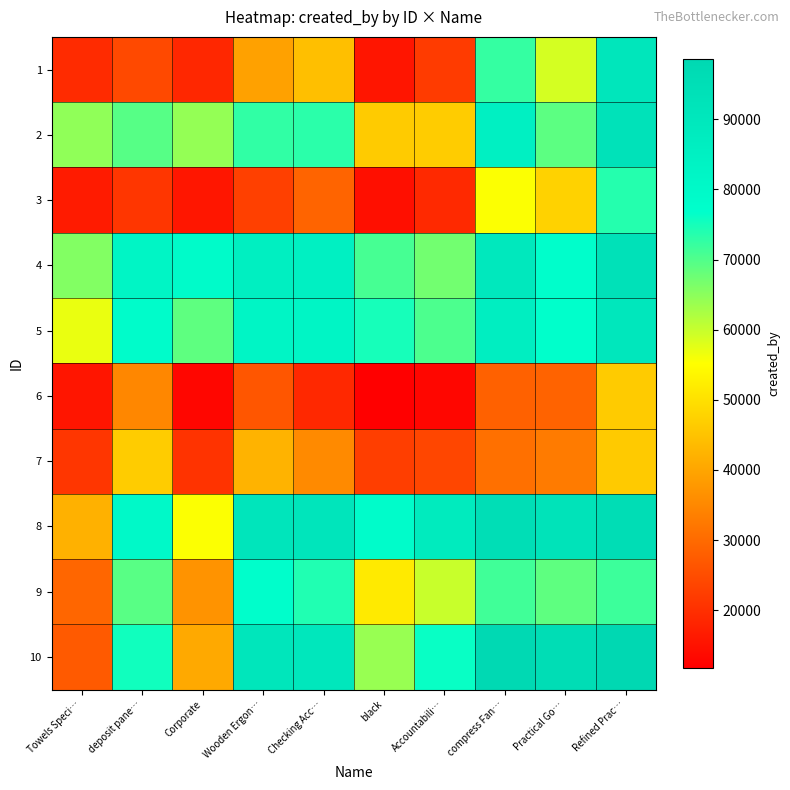

Reading left to right, list all the values displayed in this chart.

1: Towels Speci…=19438.0	deposit pane…=24453.9	Corporate=18723.2	Wooden Ergon…=39301.0	Checking Acc…=44479.6	black=15627.0	Accountabili…=22090.6	compress Fan…=72373.4	Practical Go…=58930.0	Refined Prac…=90683.8
2: Towels Speci…=64581.1	deposit pane…=69597.0	Corporate=64223.7	Wooden Ergon…=72807.2	Checking Acc…=73330.5	black=46484.6	Accountabili…=46728.0	compress Fan…=84874.8	Practical Go…=69041.2	Refined Prac…=92799.4
3: Towels Speci…=16578.8	deposit pane…=21237.3	Corporate=15864.0	Wooden Ergon…=22842.4	Checking Acc…=29099.6	black=14649.6	Accountabili…=19062.0	compress Fan…=55462.0	Practical Go…=47627.4	Refined Prac…=73779.2
4: Towels Speci…=65785.0	deposit pane…=82437.8	Corporate=78669.6	Wooden Ergon…=85648.0	Checking Acc…=85287.4	black=70881.6	Accountabili…=67111.3	compress Fan…=89412.8	Practical Go…=77225.5	Refined Prac…=93419.2
5: Towels Speci…=57000.4	deposit pane…=78308.5	Corporate=68806.4	Wooden Ergon…=82402.6	Checking Acc…=82042.0	black=75019.4	Accountabili…=70405.4	compress Fan…=85947.4	Practical Go…=76746.4	Refined Prac…=90321.0
6: Towels Speci…=15627.0	deposit pane…=34928.4	Corporate=13030.4	Wooden Ergon…=26582.4	Checking Acc…=18838.6	black=11816.0	Accountabili…=13020.3	compress Fan…=28464.8	Practical Go…=28912.1	Refined Prac…=46529.6
7: Towels Speci…=21206.4	deposit pane…=46728.0	Corporate=20661.0	Wooden Ergon…=42395.7	Checking Acc…=35495.6	black=22654.7	Accountabili…=23859.0	compress Fan…=30979.1	Practical Go…=32847.8	Refined Prac…=46281.3
8: Towels Speci…=42124.6	deposit pane…=79782.2	Corporate=55462.0	Wooden Ergon…=91295.2	Checking Acc…=91154.6	black=78411.2	Accountabili…=87939.9	compress Fan…=95060.0	Practical Go…=92434.3	Refined Prac…=95768.0
9: Towels Speci…=29311.0	deposit pane…=69358.8	Corporate=37039.6	Wooden Ergon…=77225.5	Checking Acc…=74098.6	black=51706.9	Accountabili…=59814.2	compress Fan…=71428.7	Practical Go…=68803.0	Refined Prac…=71782.7
10: Towels Speci…=27354.2	deposit pane…=75397.6	Corporate=40684.8	Wooden Ergon…=90828.8	Checking Acc…=90321.0	black=63886.4	Accountabili…=76177.7	compress Fan…=97892.0	Practical Go…=95620.3	Refined Prac…=98600.0